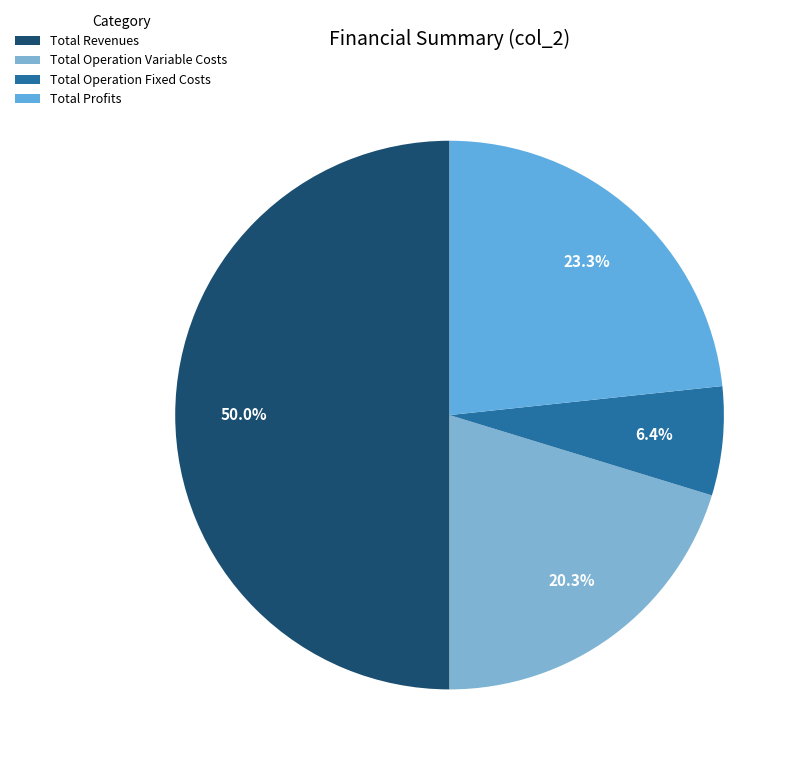

Which category has the biggest portion of the pie?

Total Revenues